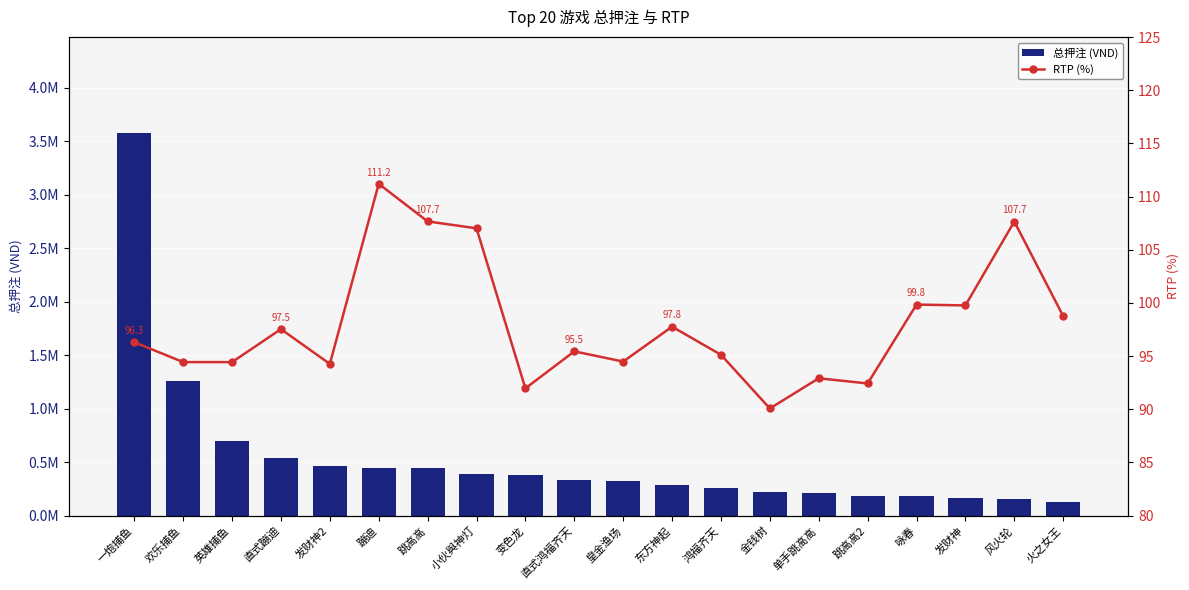

What is the difference between the maximum and minimum values in the RTP (%) series?

21.1